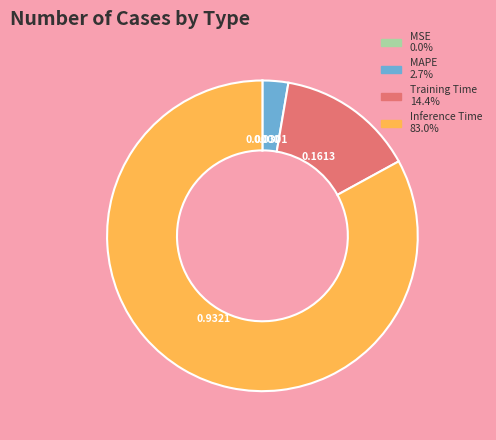

Is there any slice that represents more than half of the pie?

Yes